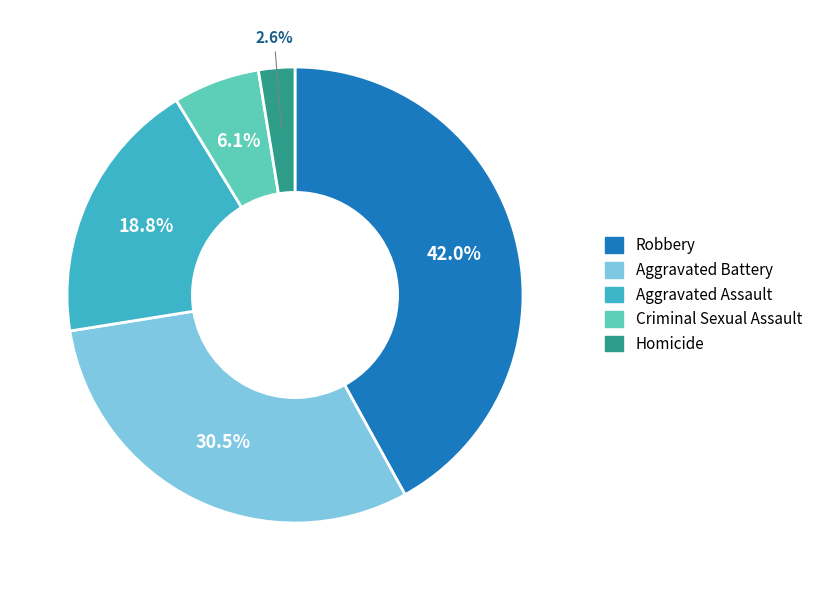

To the nearest percent, what portion does Aggravated Assault represent?

19%